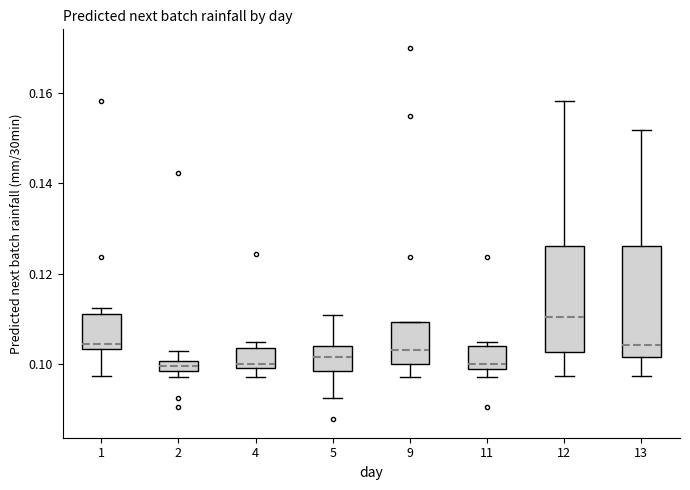

Where does the upper whisker of the box at x = 12 end on the y-axis? The values are not printed on the chart, so give them approximately, as read against the axis.

0.158